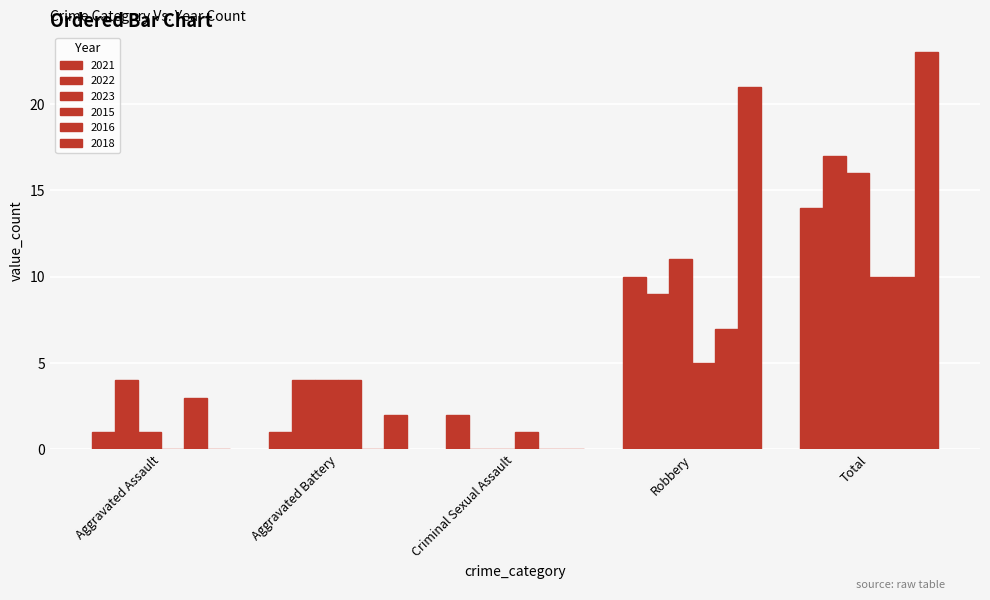

Reading left to right, extract all data points from this chart.

2021: Aggravated Assault=1	Aggravated Battery=1	Criminal Sexual Assault=2	Robbery=10	Total=14
2022: Aggravated Assault=4	Aggravated Battery=4	Criminal Sexual Assault=0	Robbery=9	Total=17
2023: Aggravated Assault=1	Aggravated Battery=4	Criminal Sexual Assault=0	Robbery=11	Total=16
2015: Aggravated Assault=0	Aggravated Battery=4	Criminal Sexual Assault=1	Robbery=5	Total=10
2016: Aggravated Assault=3	Aggravated Battery=0	Criminal Sexual Assault=0	Robbery=7	Total=10
2018: Aggravated Assault=0	Aggravated Battery=2	Criminal Sexual Assault=0	Robbery=21	Total=23